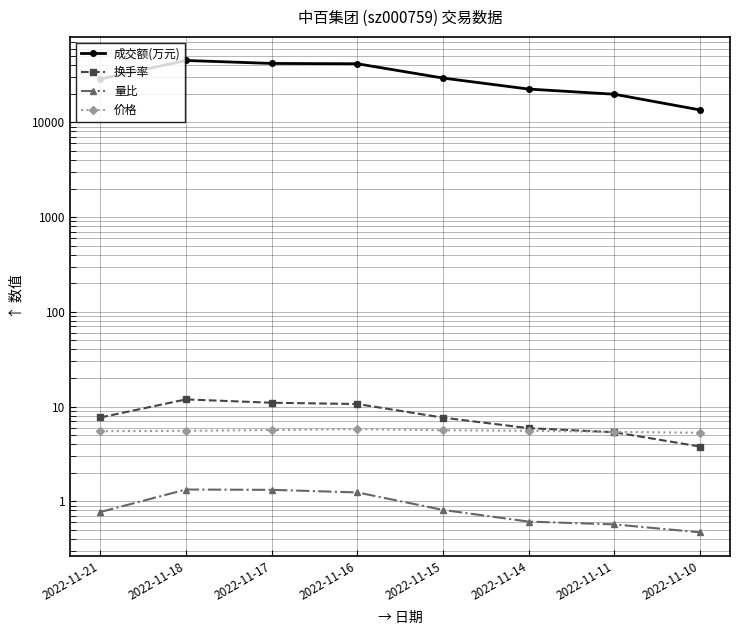

Which has a higher value, 2022-11-18 or 2022-11-16?

2022-11-18